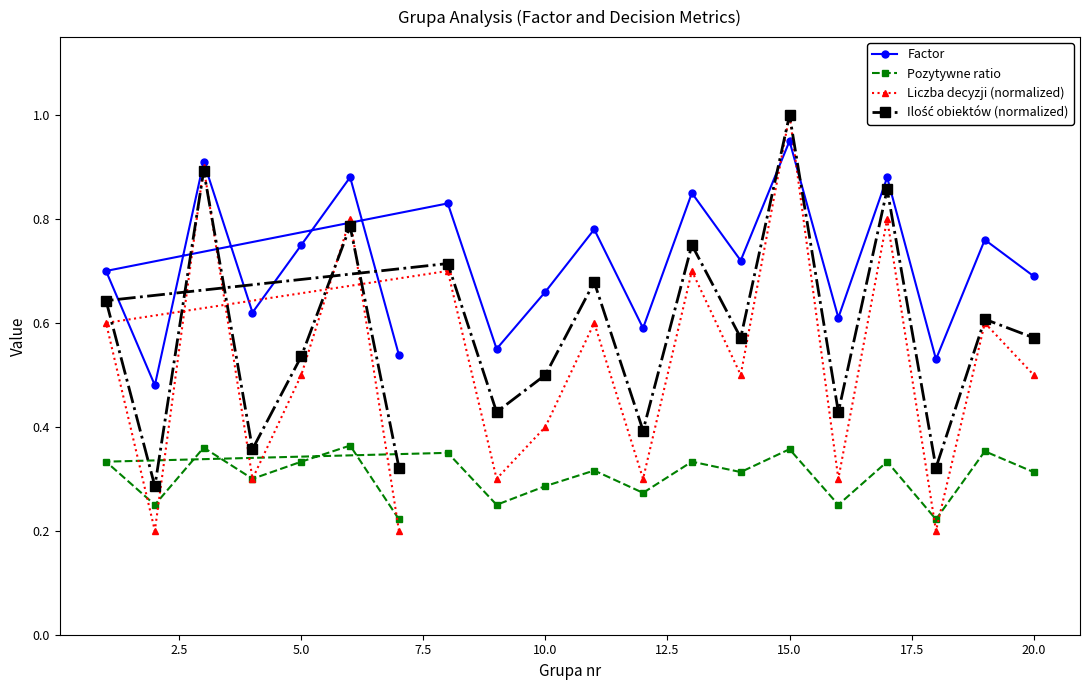

Which series has the largest range (max minus min)?

Liczba decyzji (normalized)